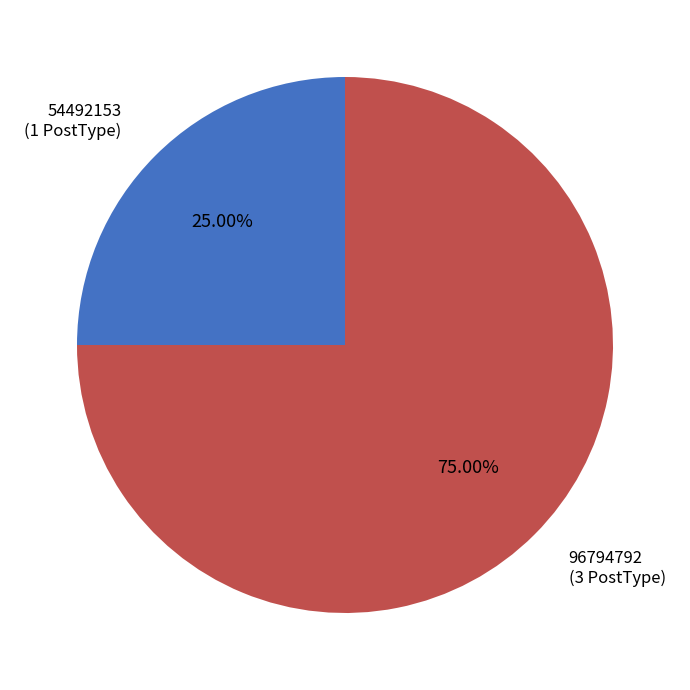

Count the number of slices in the pie.

2